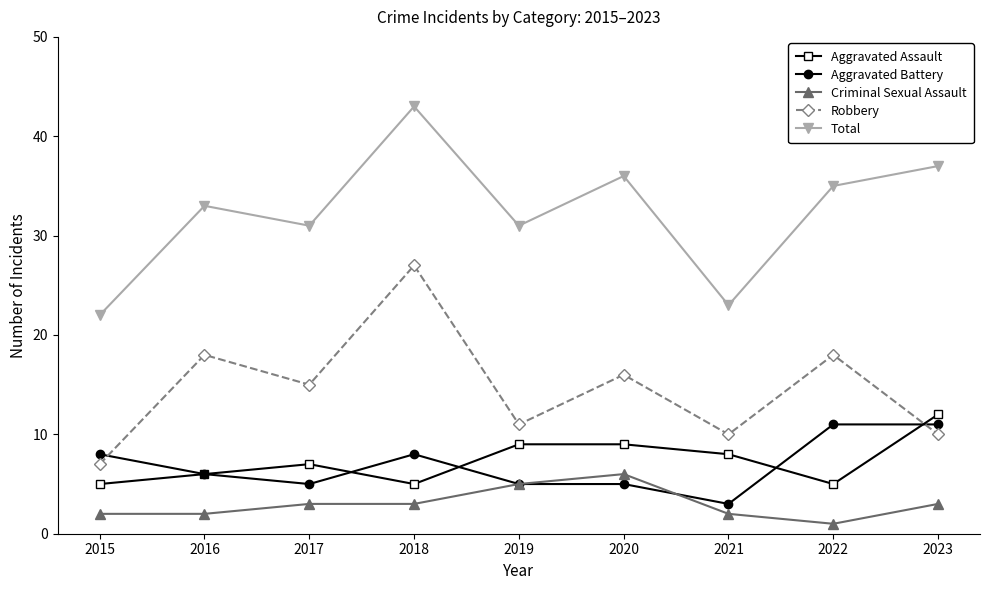

What are all the series names shown in the legend?

Aggravated Assault, Aggravated Battery, Criminal Sexual Assault, Robbery, Total